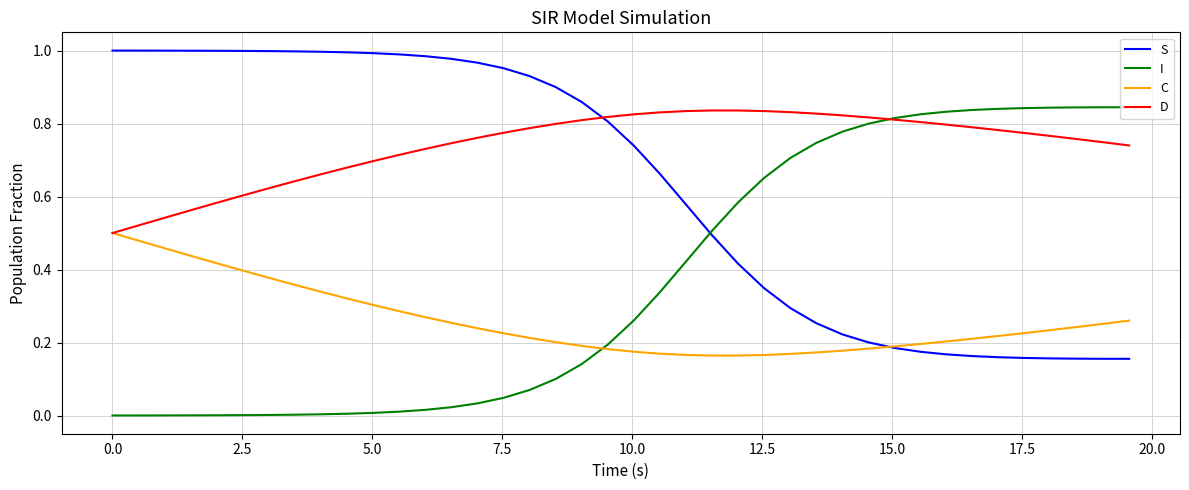

List the series in order of their overall mean, highest first.

D, S, I, C